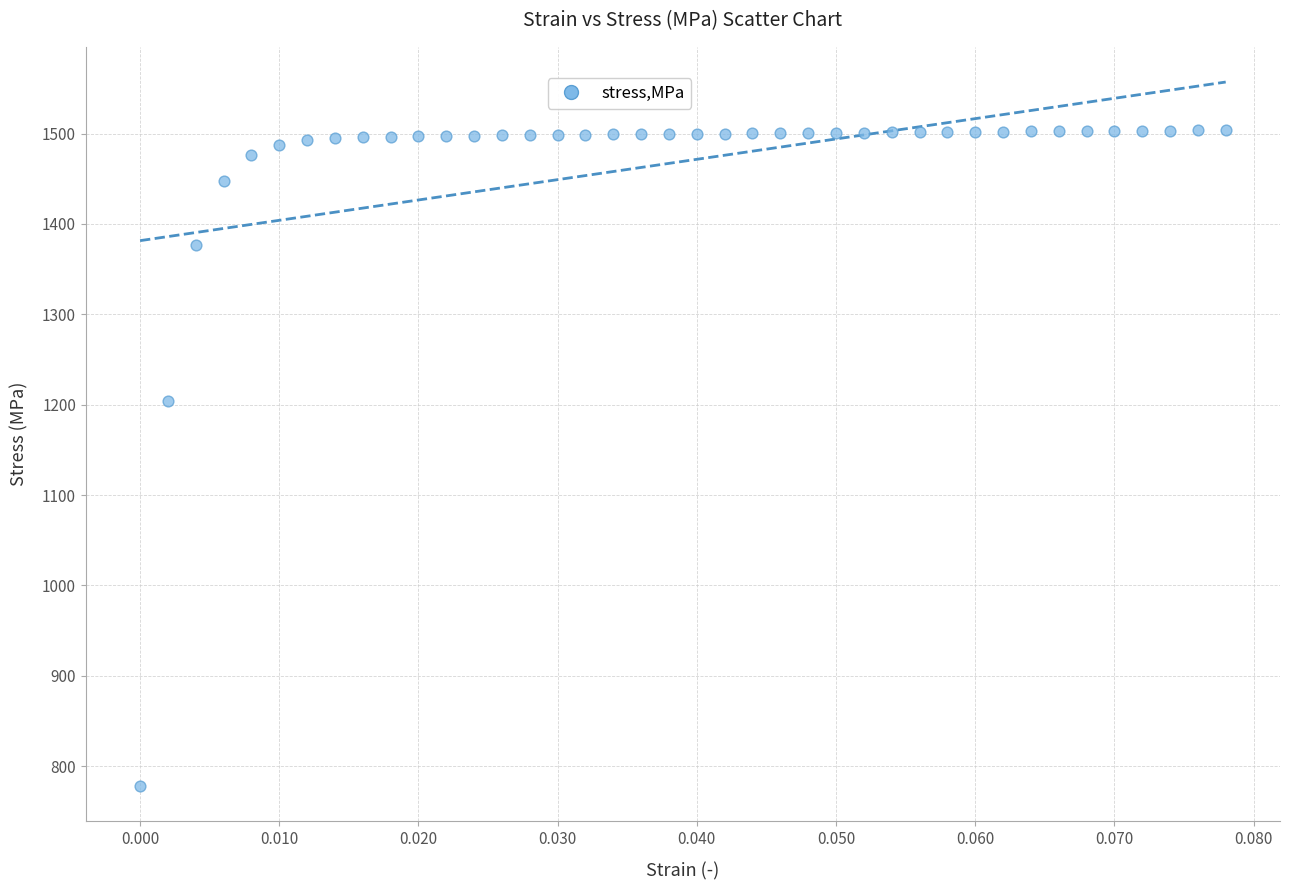

What is the range of Y values (max minus min)?

725.8